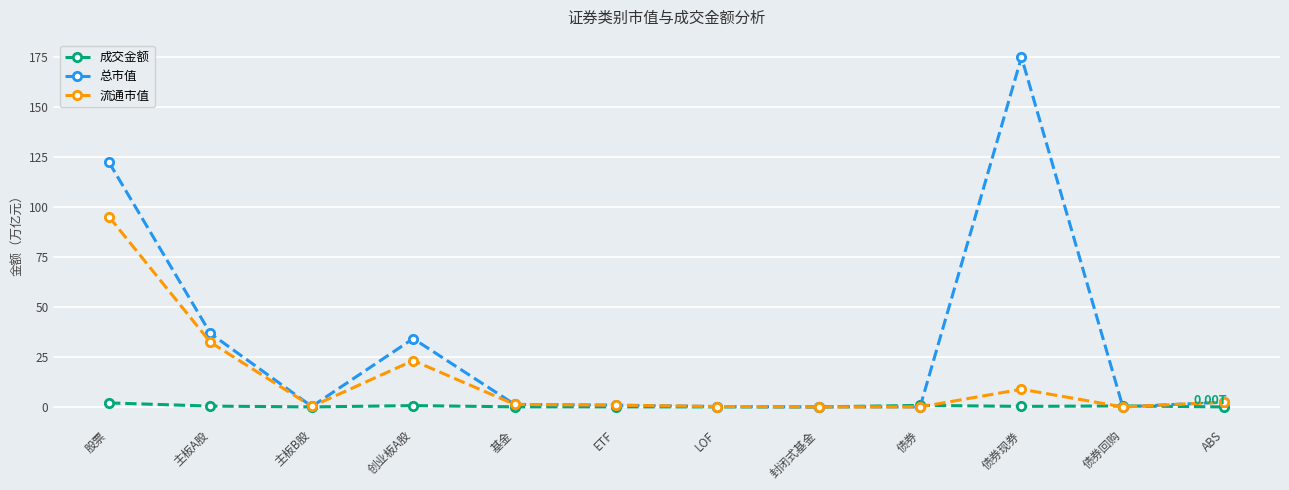

What are all the series names shown in the legend?

成交金额, 总市值, 流通市值